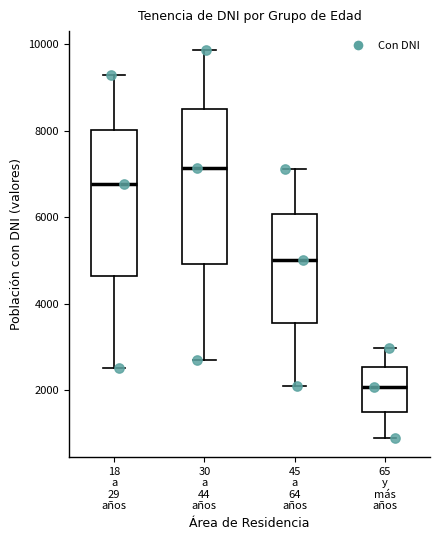

Reading left to right, read every box against the y-axis: the position of its median line, the range the box covers, and the ends of its whiskers. The values are not printed on the chart, so give them approximately, as read against the axis.

18 a 29 años: median 6800, box 4600 to 8000, whiskers 2600 to 9200
30 a 44 años: median 7200, box 5000 to 8400, whiskers 2800 to 9800
45 a 64 años: median 5000, box 3600 to 6000, whiskers 2200 to 7200
65 y más años: median 2000, box 1400 to 2600, whiskers 1000 to 3000